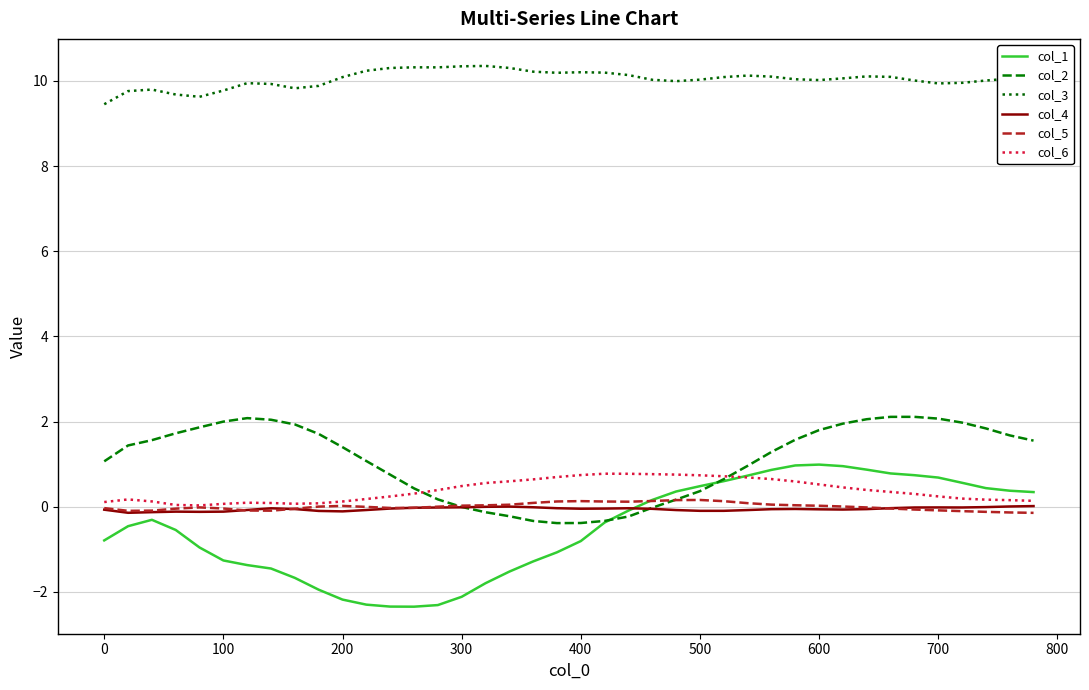

How many intersections are there between col_5 and col_1?

1